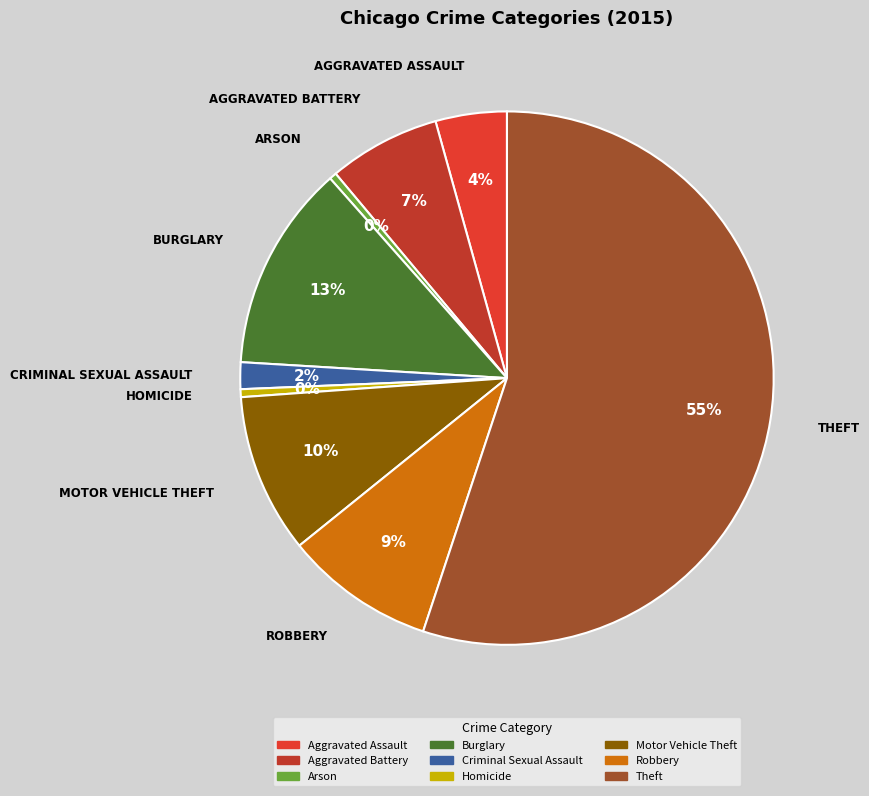

To the nearest percent, what percentage of the pie is Burglary?

13%